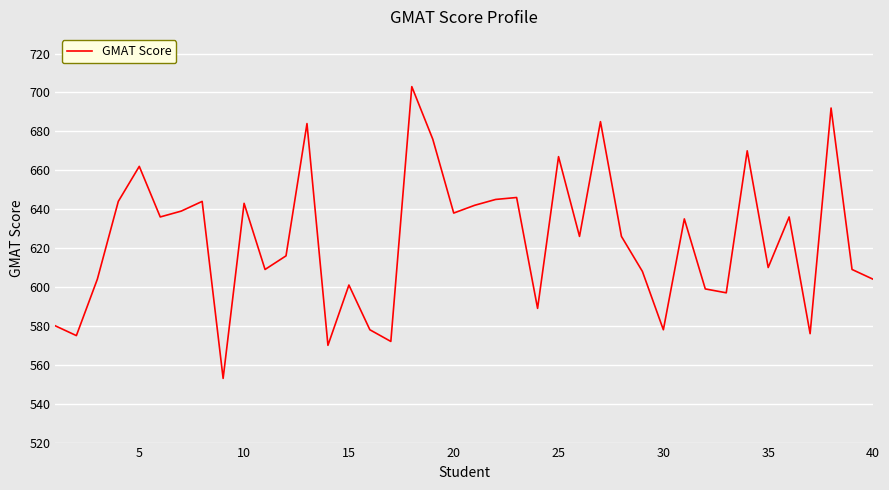

What is the difference between the maximum and minimum values?

150